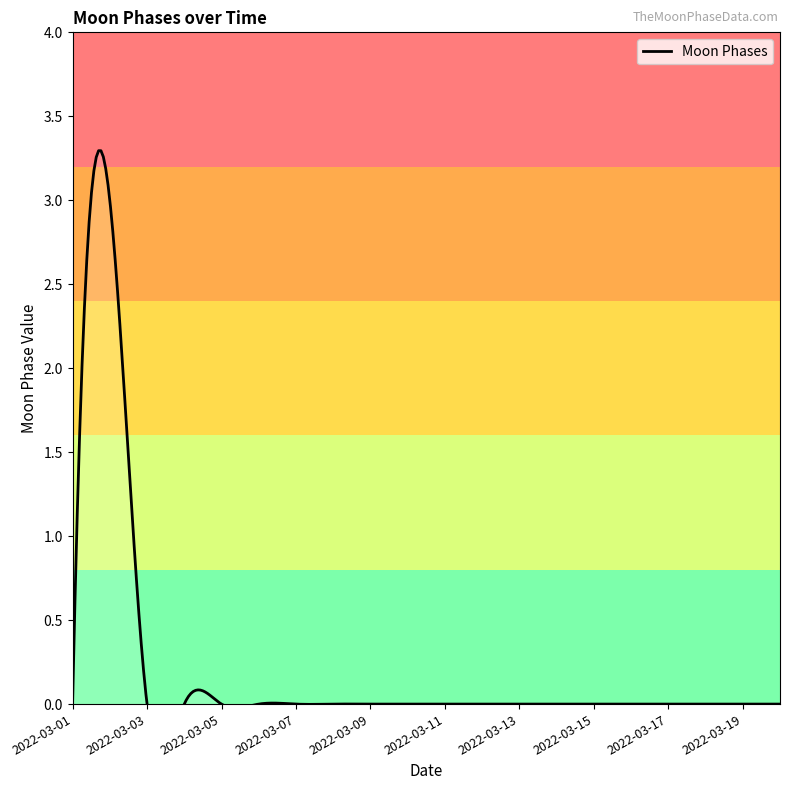

How many lines are shown in the chart?

1